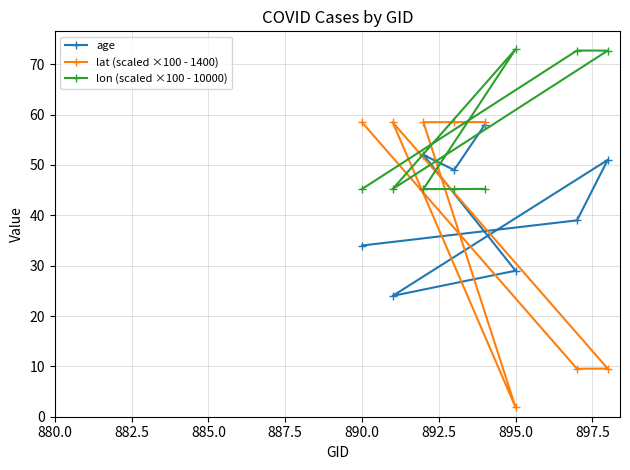

At how many categories does at least one series exceed 22?

8